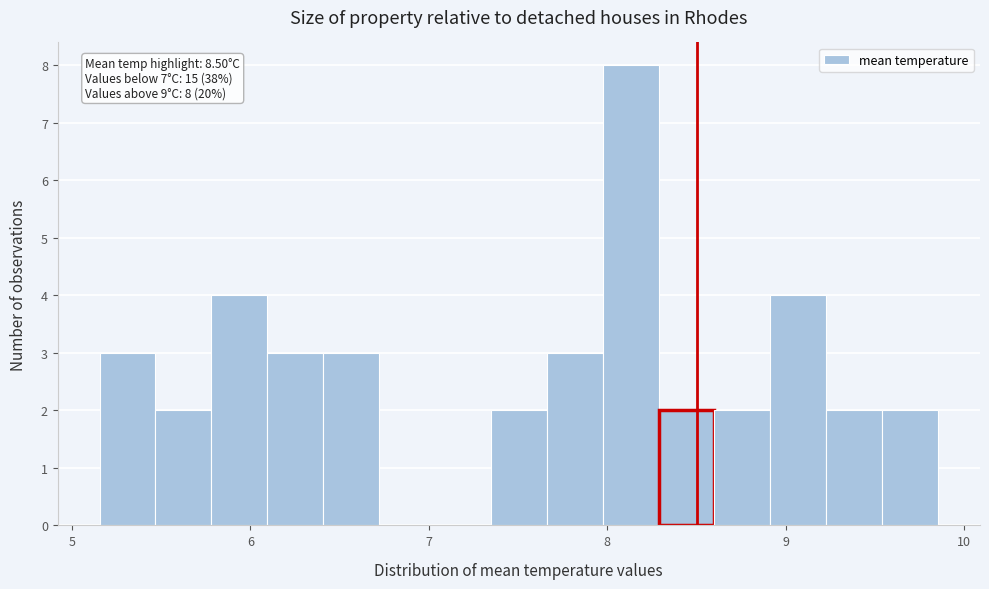

Around what value on the x-axis is the tallest bar? Give the approximate position of its centre, as read against the axis.

8.1